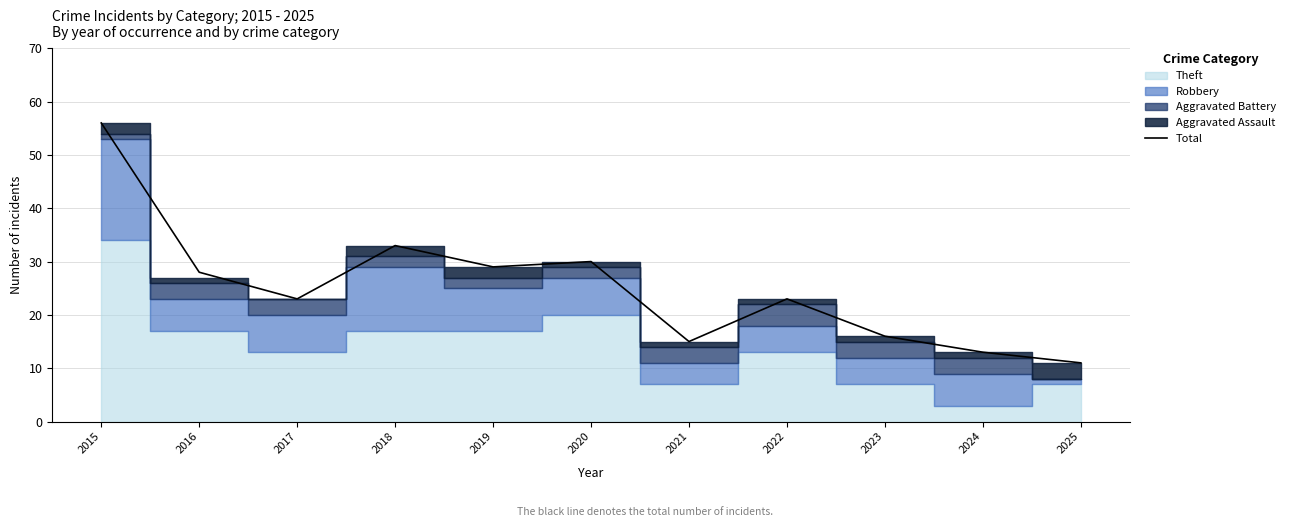

What is the average value?

25